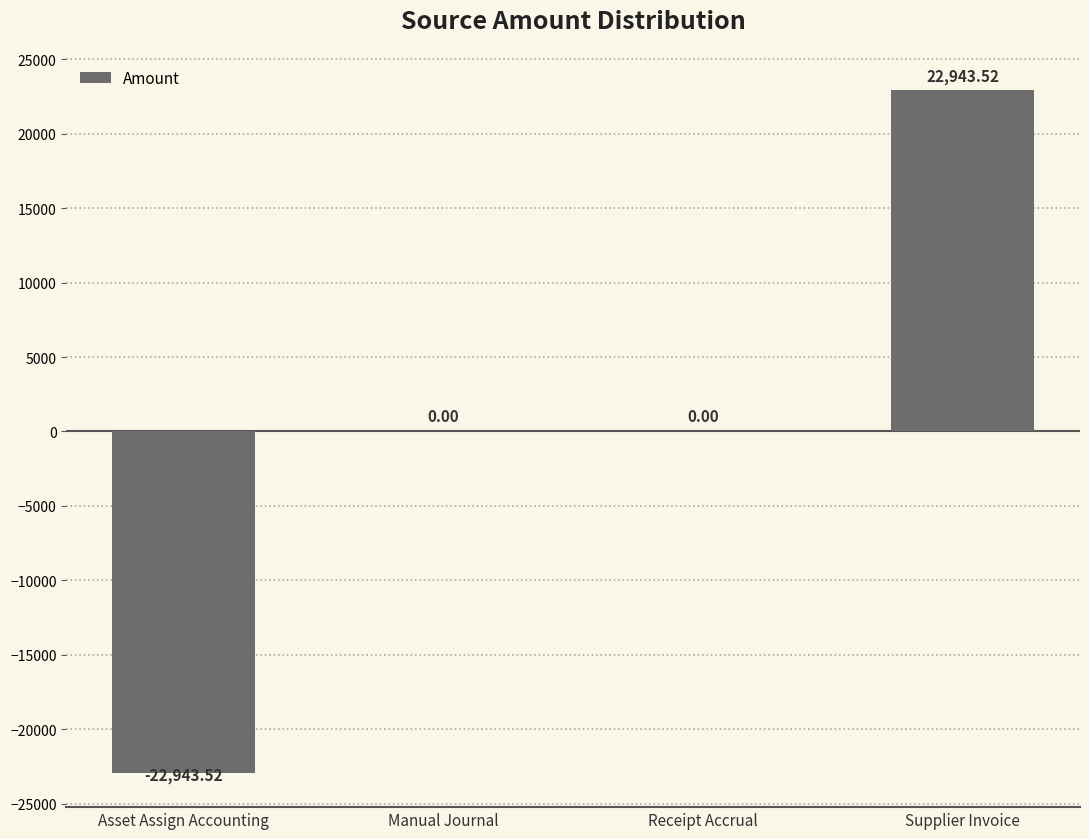

Reading left to right, extract all data points from this chart.

Asset Assign Accounting=-22943.5	Manual Journal=0.0	Receipt Accrual=0.0	Supplier Invoice=22943.5